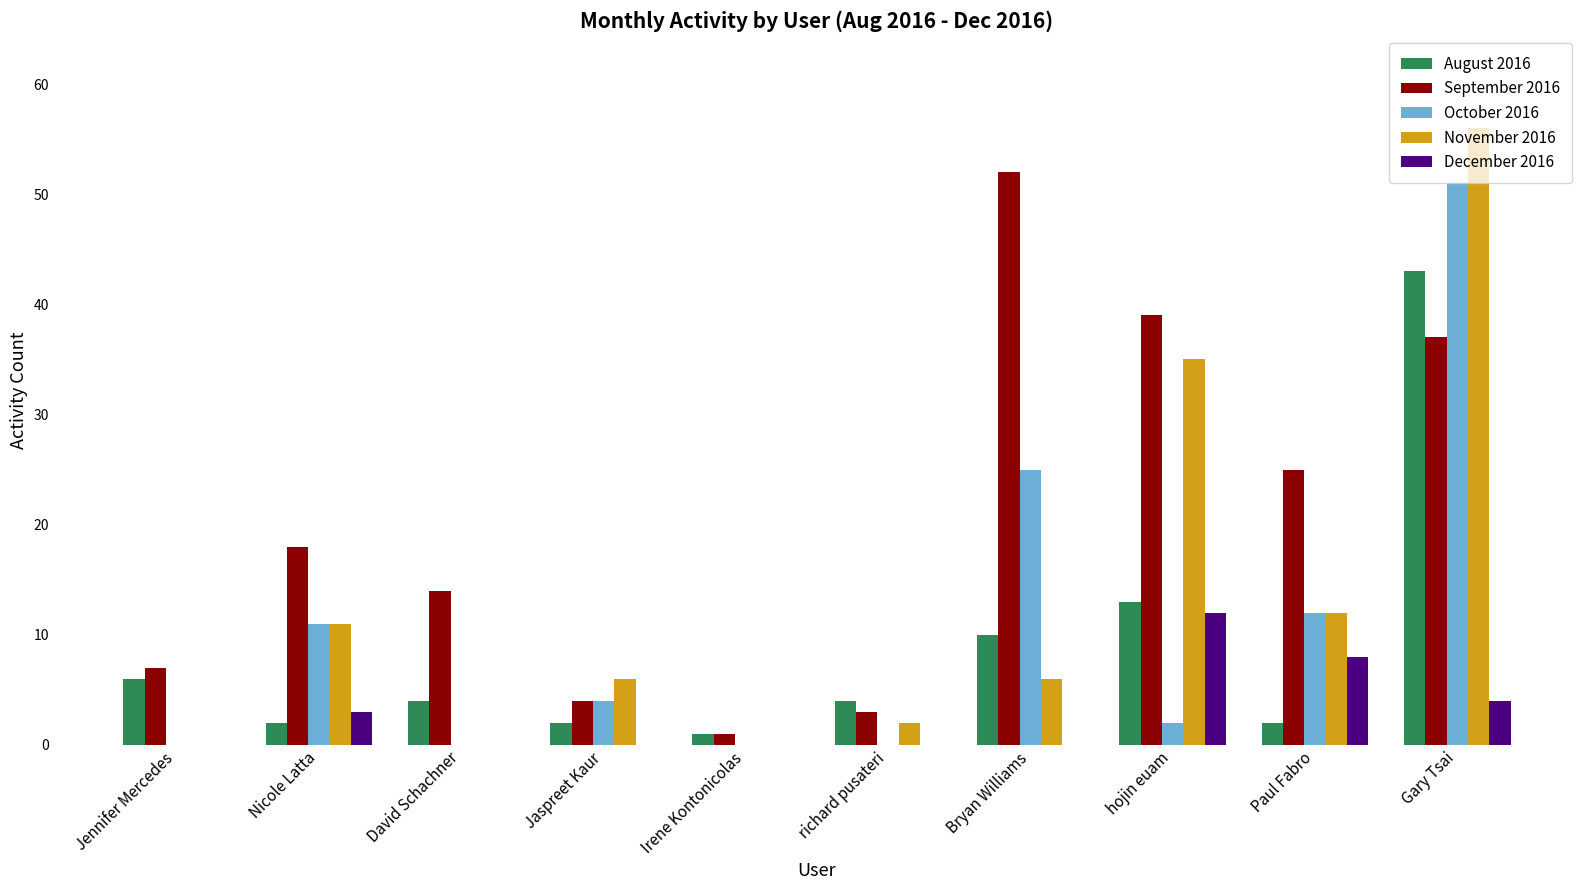

What is the sum of the November 2016 values at Jaspreet Kaur and David Schachner?

6